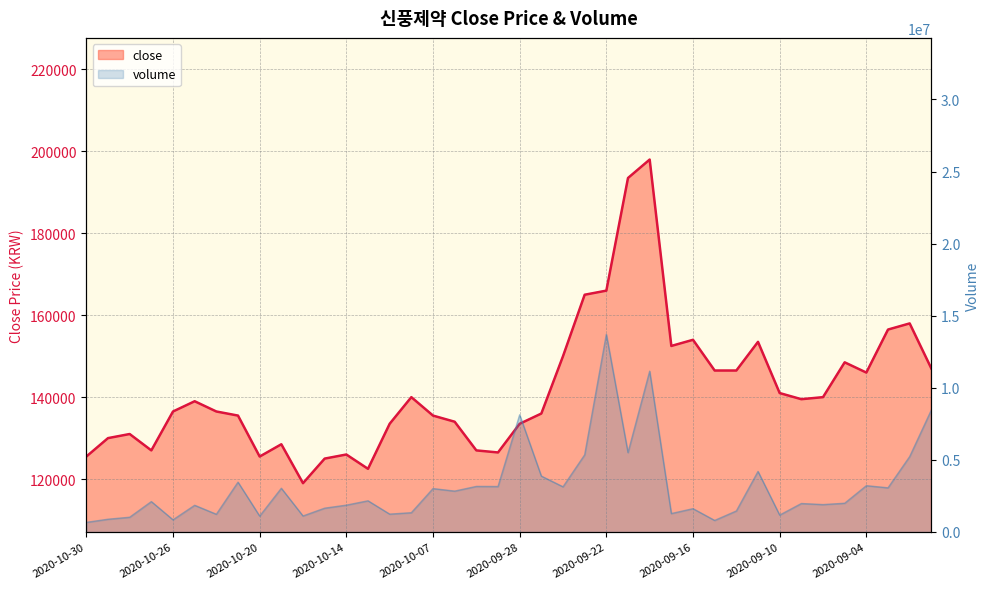

True or false: close and volume intersect in this chart.

False